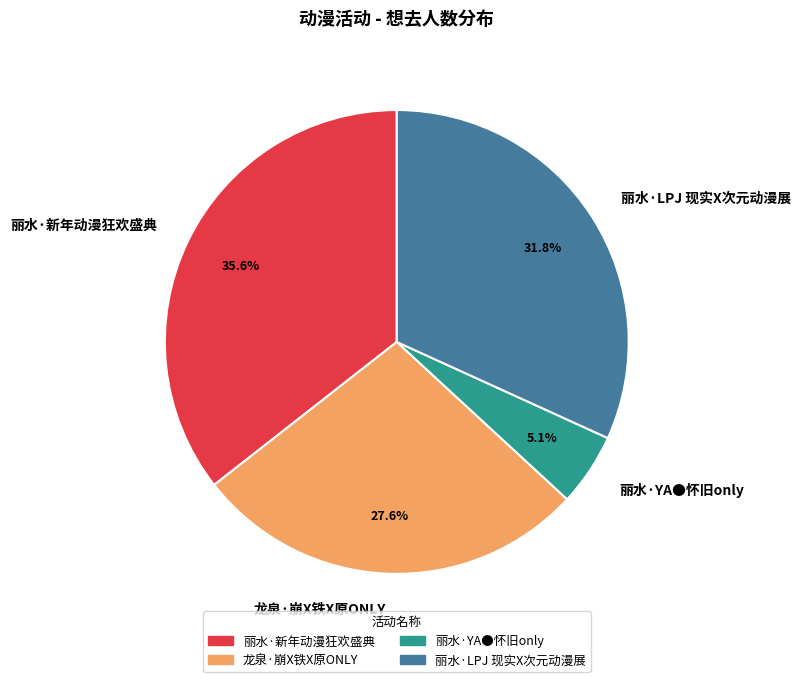

The 龙泉·崩X铁X原ONLY slice represents 19% of the pie. True or false?

False